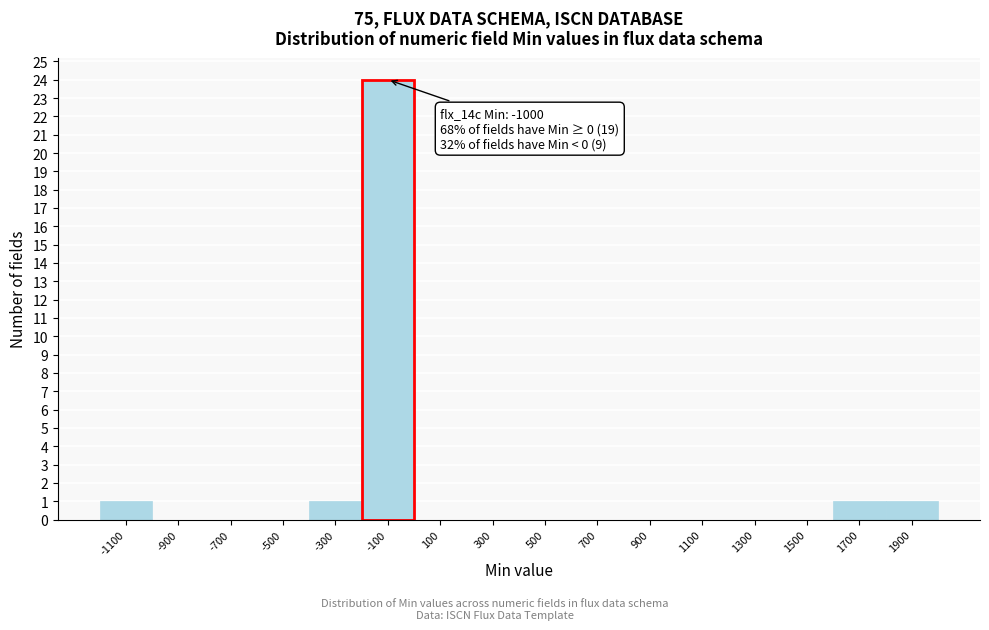

Reading left to right, extract all data points from this chart.

-1100=1	-900=0	-700=0	-500=0	-300=1	-100=24	100=0	300=0	500=0	700=0	900=0	1100=0	1300=0	1500=0	1700=1	1900=1